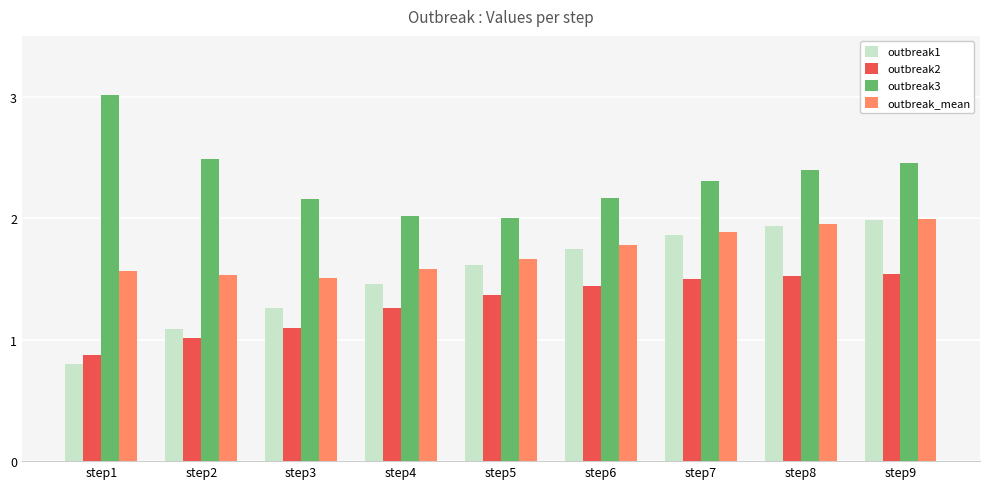

Rank the series by their average value, from highest to lowest.

outbreak3, outbreak_mean, outbreak1, outbreak2